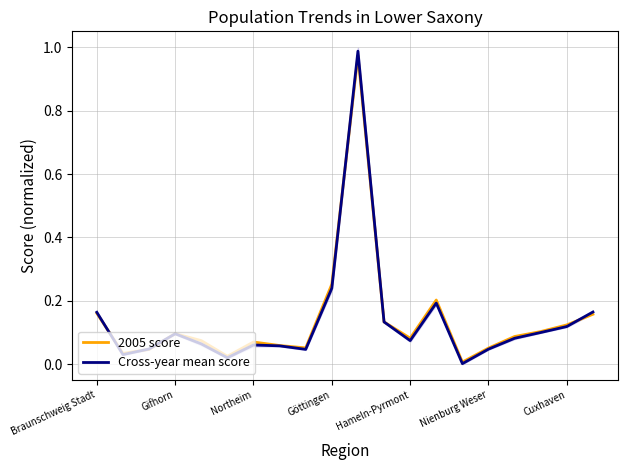

Where is 2005 score nearest to the value 0?

14